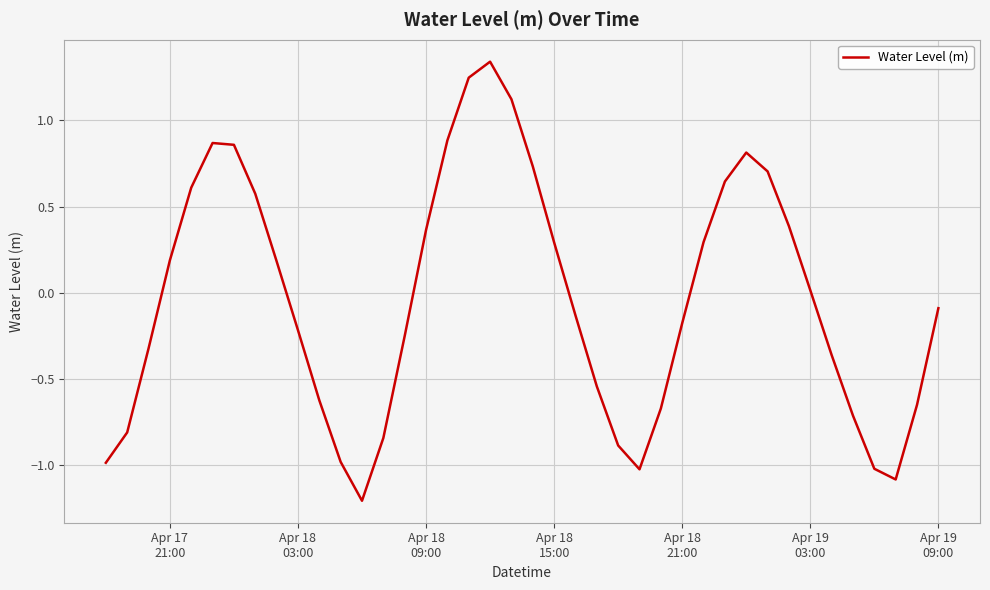

What is the minimum value shown in the chart?

-1.2